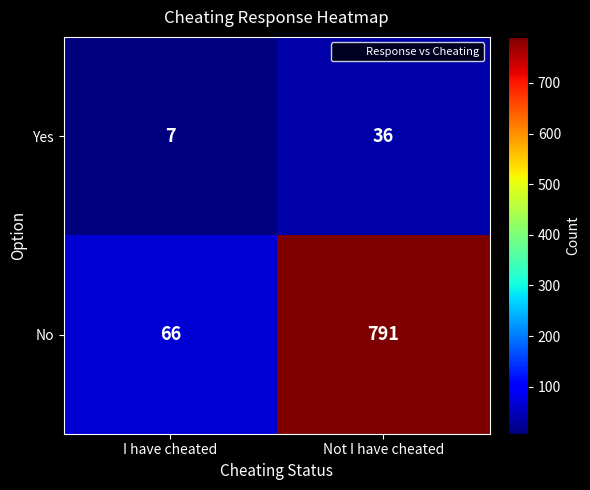

Which label corresponds to the largest value in the chart?

Not I have cheated